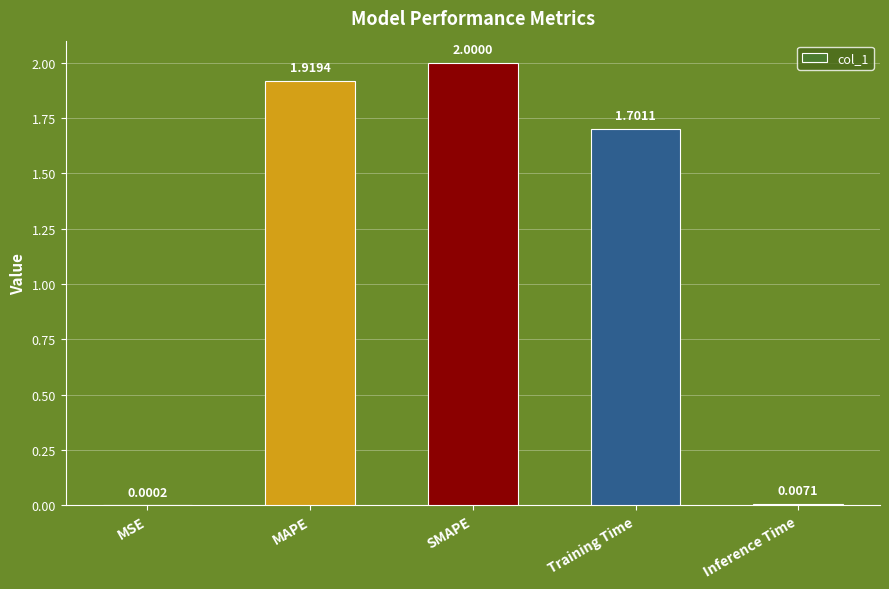

At which label is the value closest to 1?

Training Time